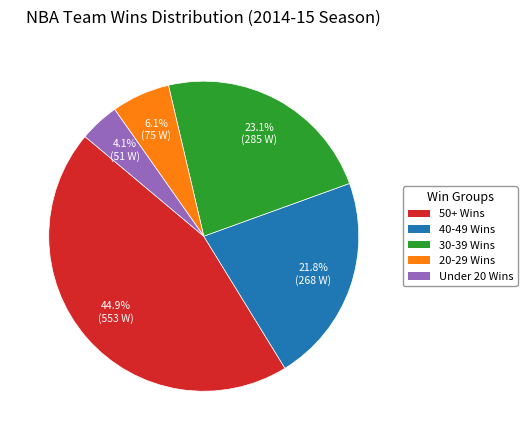

Does any single category account for the majority?

No